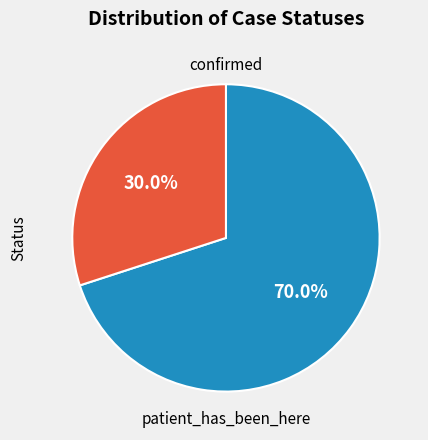

To the nearest percent, what portion does patient_has_been_here represent?

30%